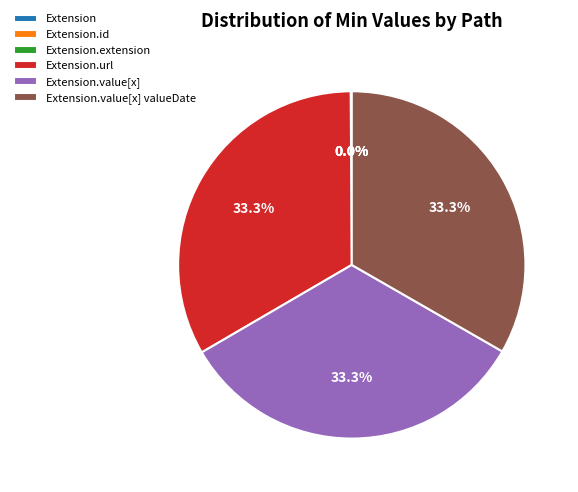

Does any single category account for the majority?

No